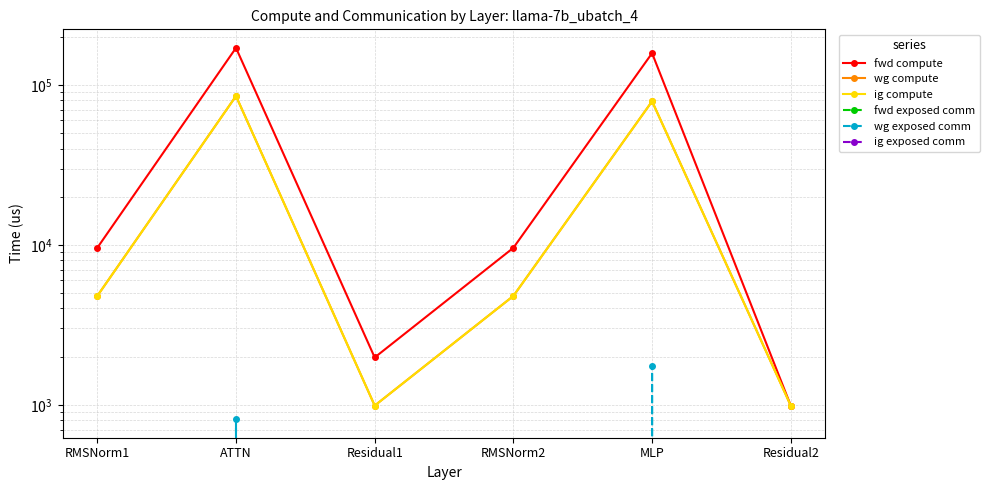

Which series changed the most between RMSNorm2 and MLP?

fwd compute